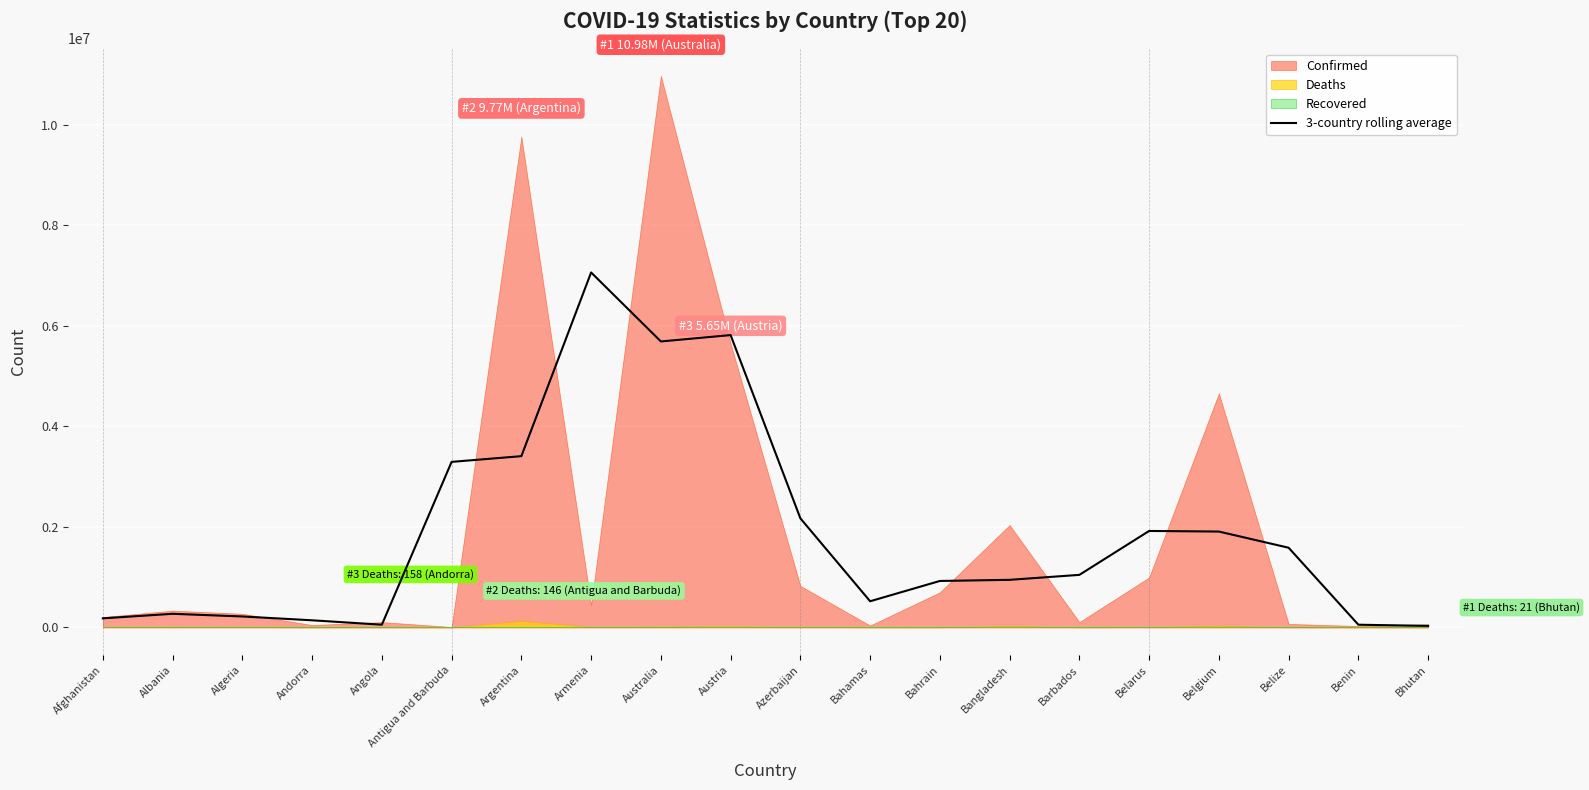

At which label does 3-country rolling average reach its peak?

Armenia